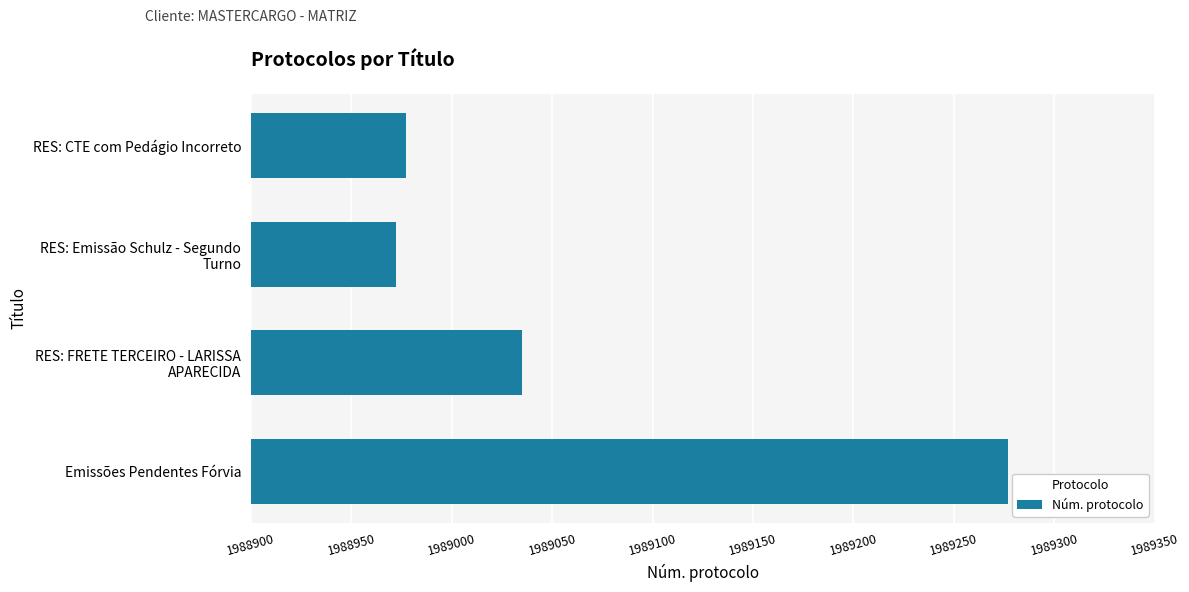

What is the change in value from Emissões Pendentes Fórvia to RES: CTE com Pedágio Incorreto?

-300